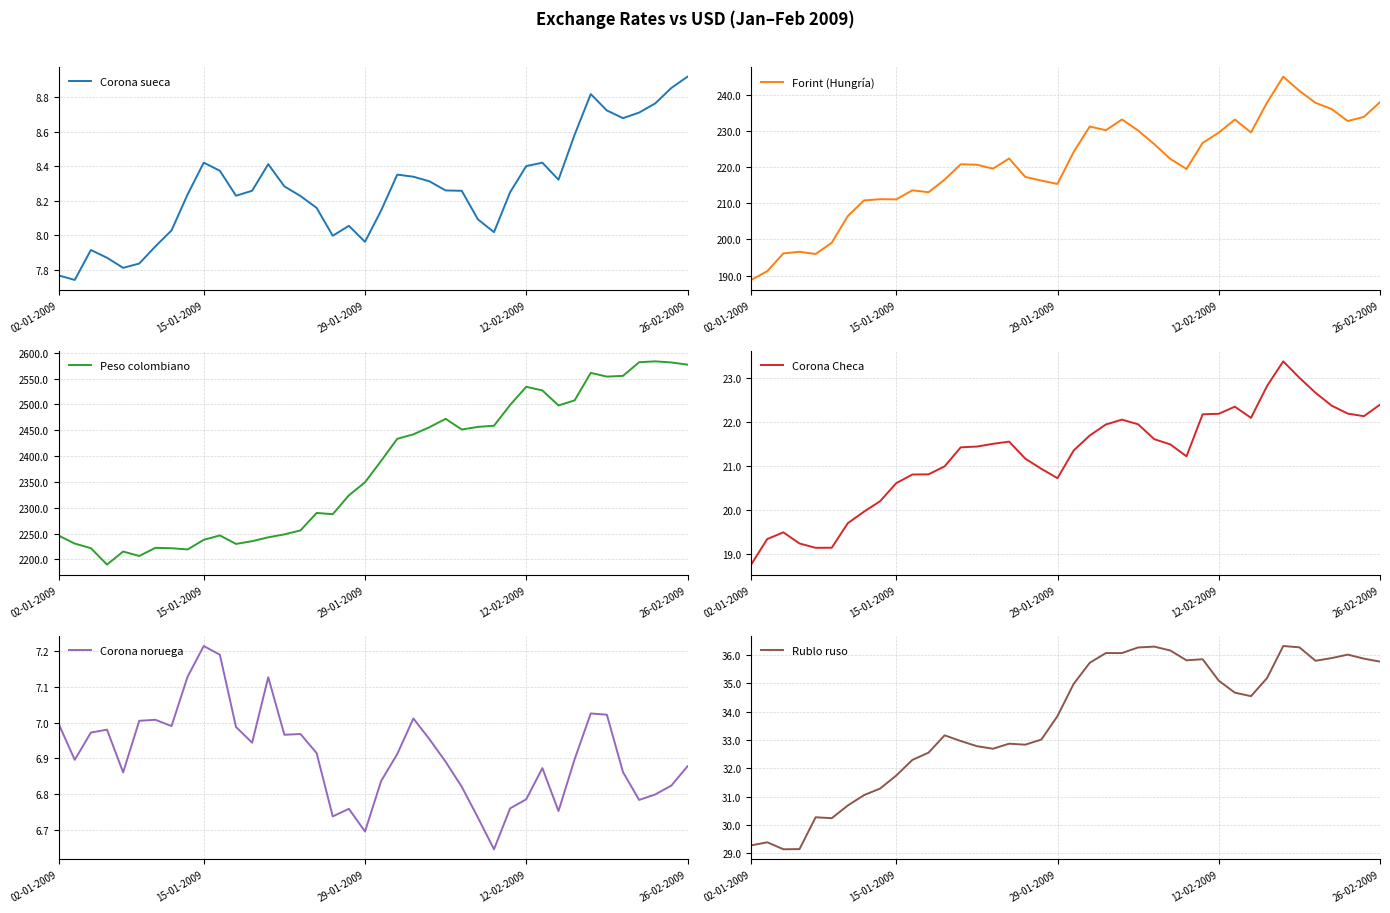

True or false: Corona sueca and Peso colombiano cross at least once.

False